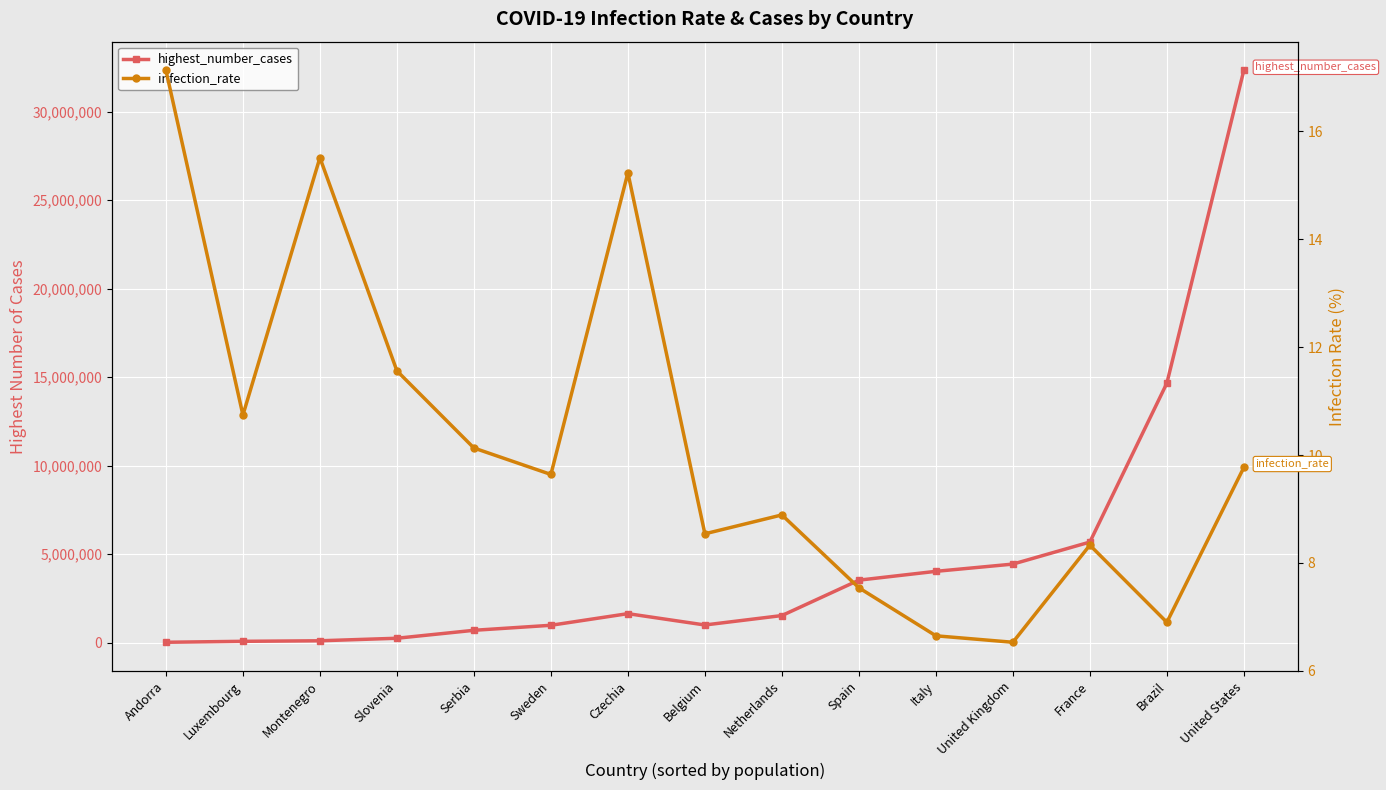

What is the highest value of the infection_rate series?

17.1